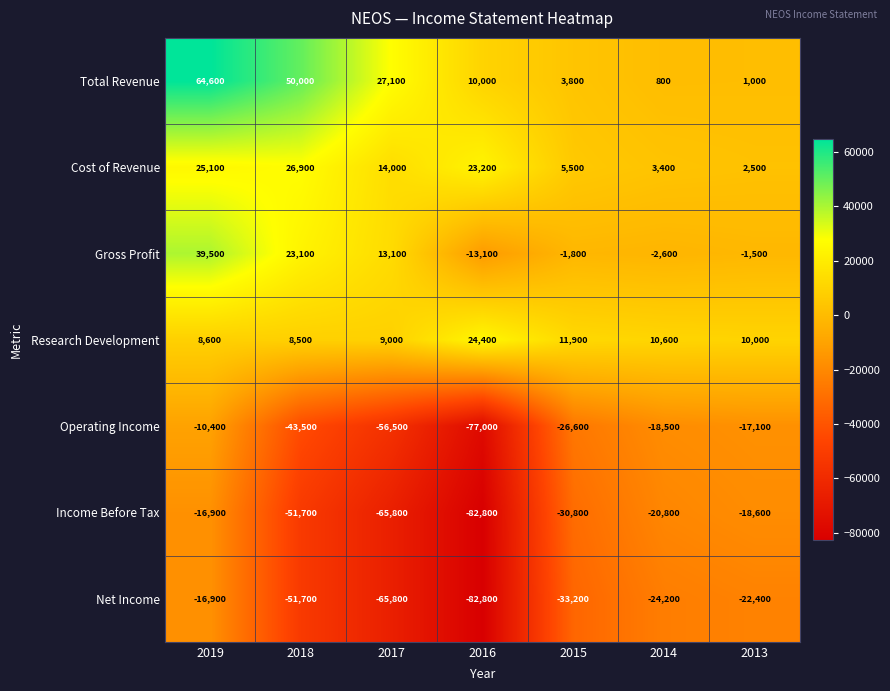

What is the smallest value displayed?

-82800